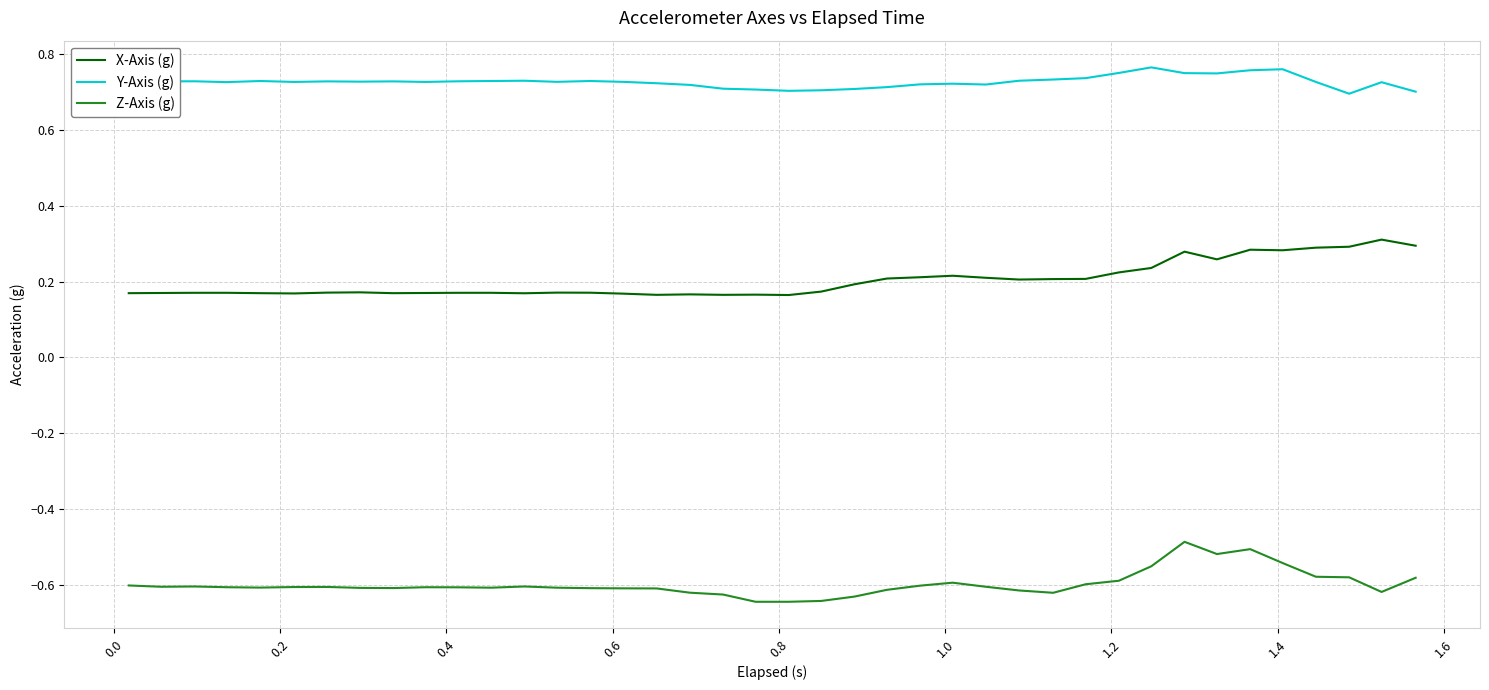

True or false: Z-Axis (g) and X-Axis (g) intersect in this chart.

False